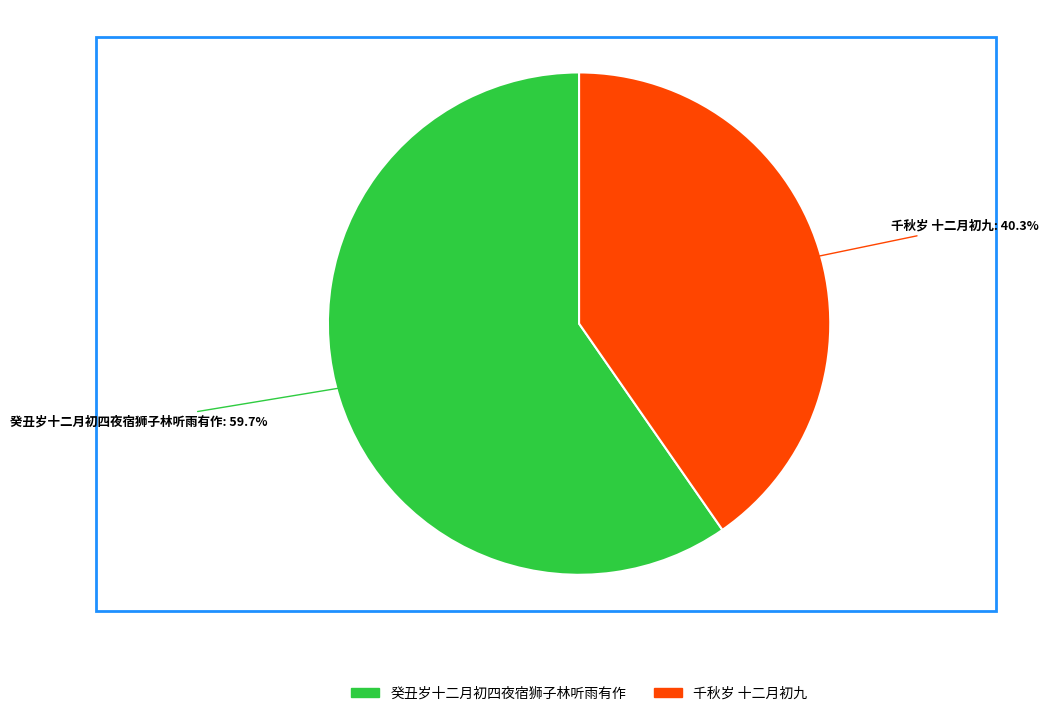

How many slices are in this pie chart?

2